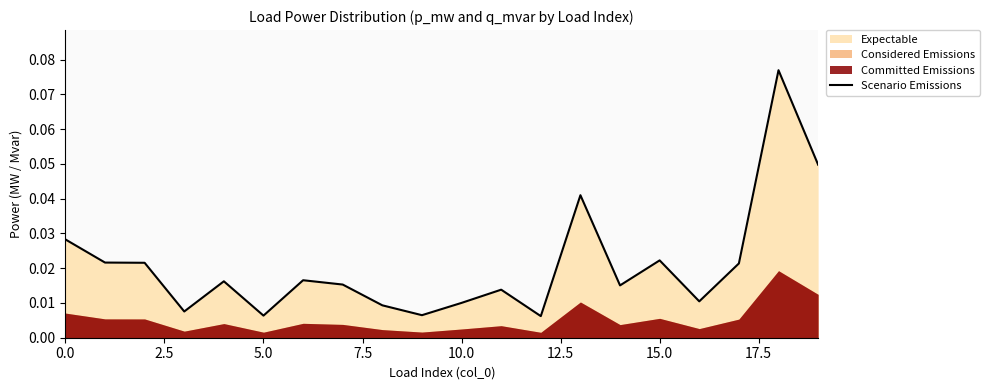

How many lines are shown in the chart?

1